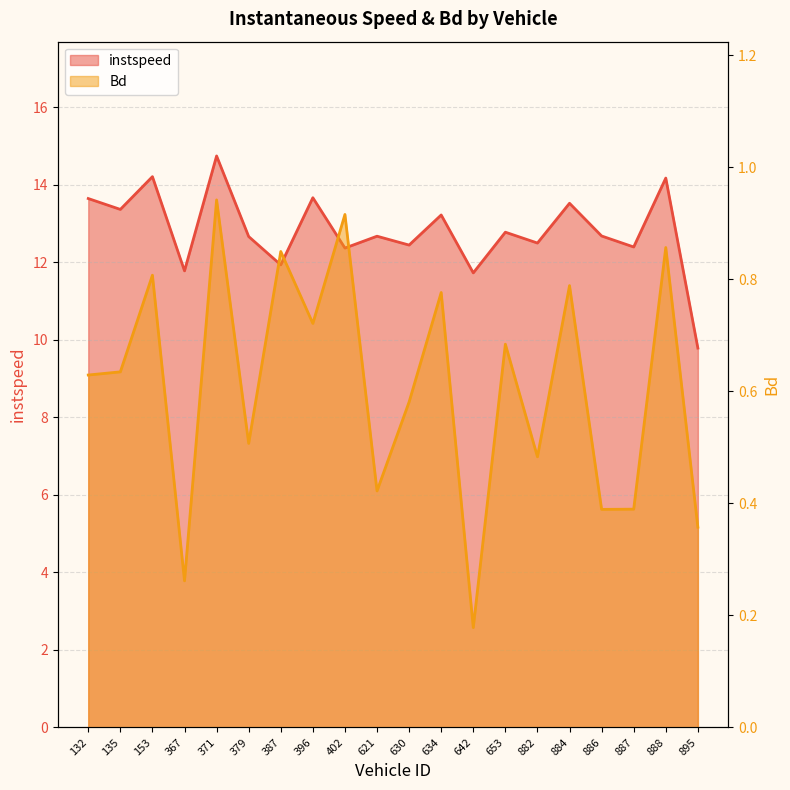

What is the sum of all Bd values?

12.2